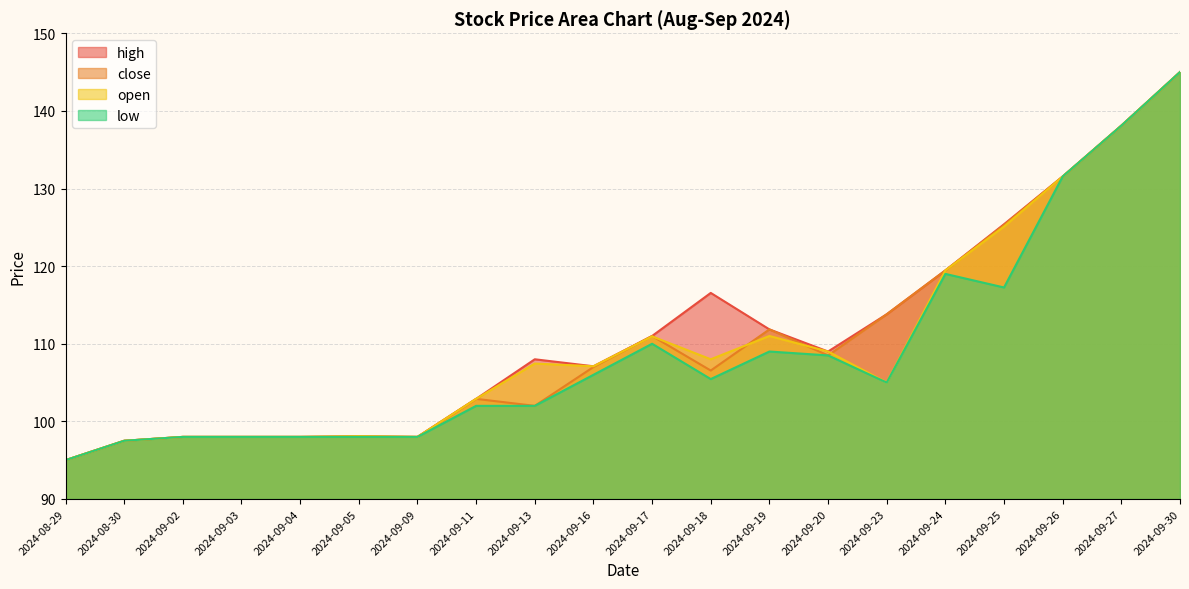

True or false: close has a value of 162.2 at 2024-09-18.

False